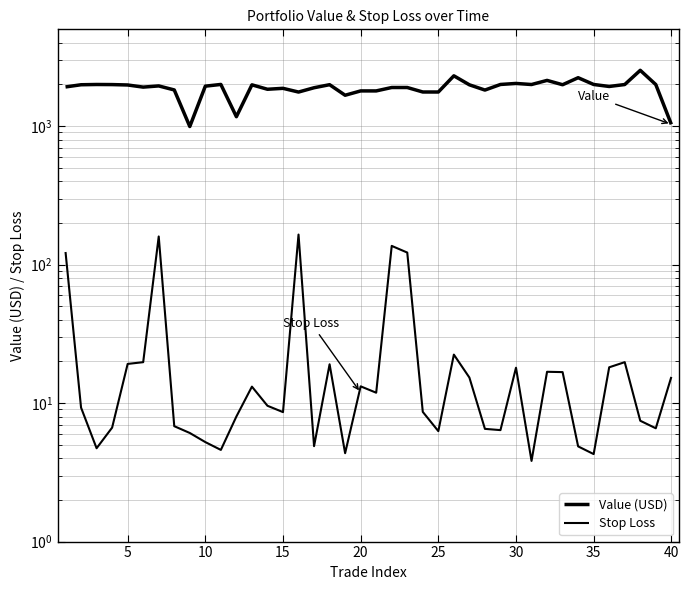

Is this an area chart (filled region under the line)?

No